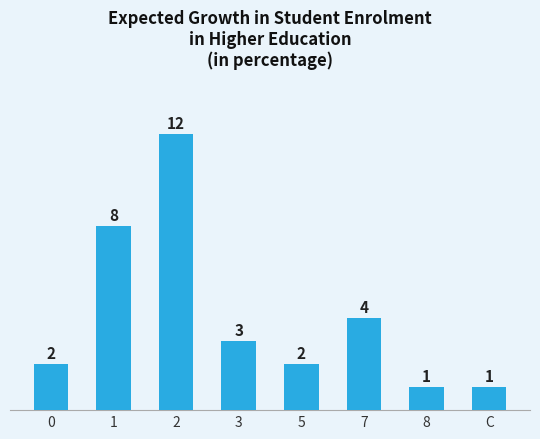

Between C and 1, which is larger?

1